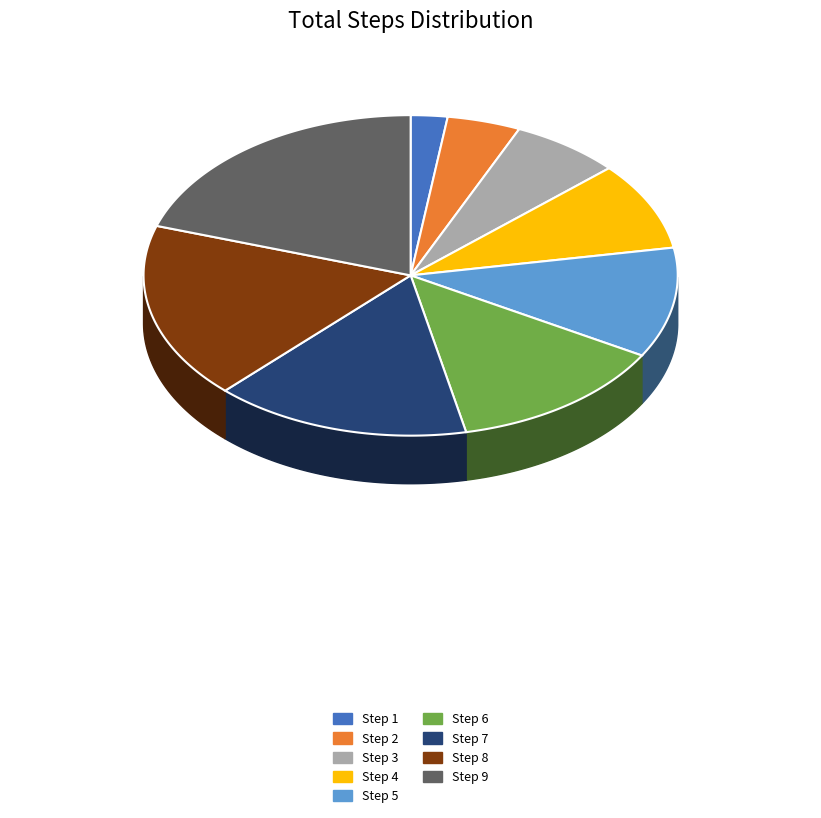

The 2024-08-14 01:09:49:199 slice represents 1% of the pie. True or false?

False